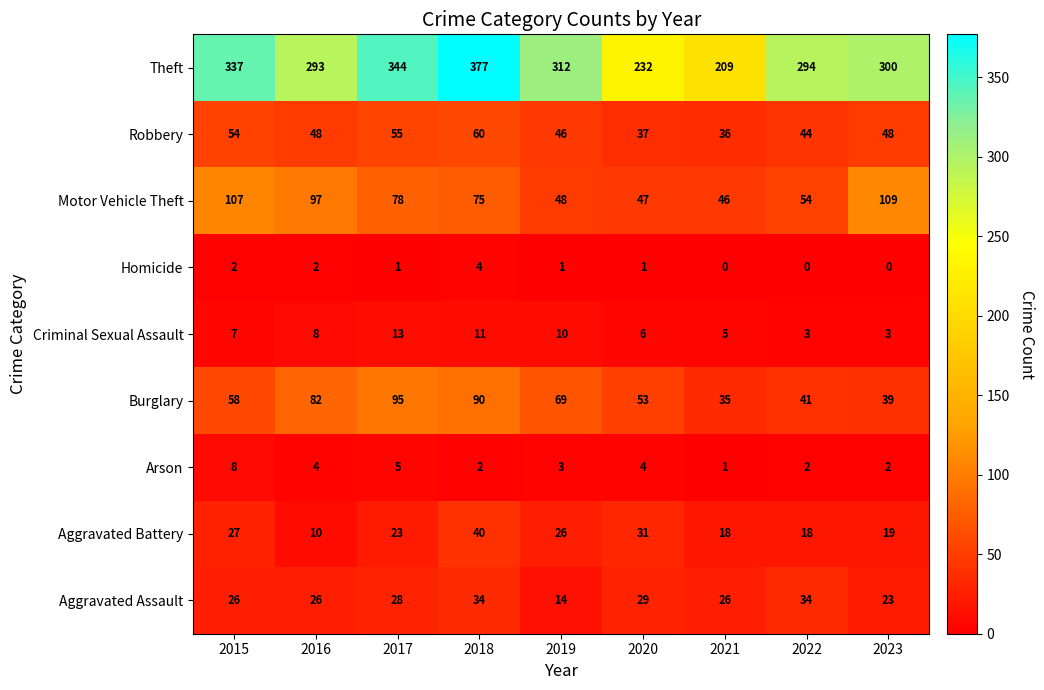

Which series has the widest spread of values?

Theft